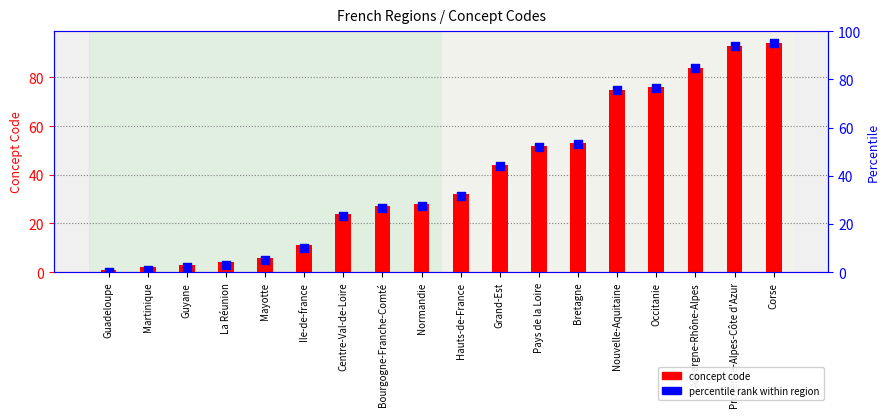

At how many categories does at least one series exceed 0?

18